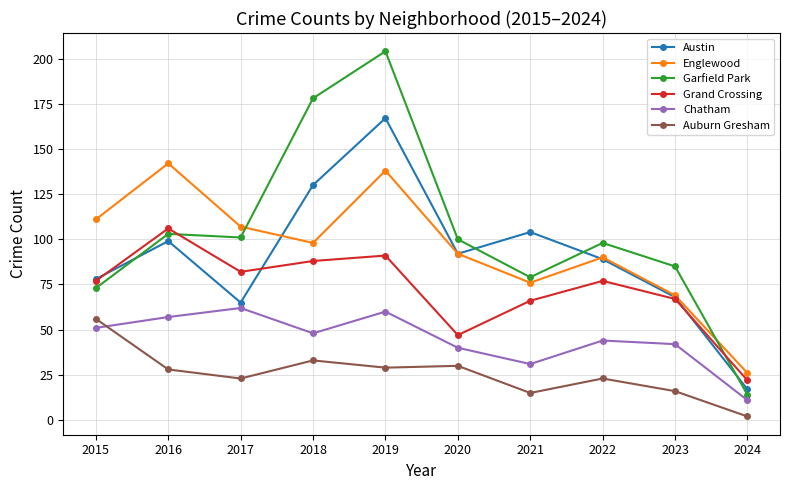

How many values in the Chatham series are below 48?

5